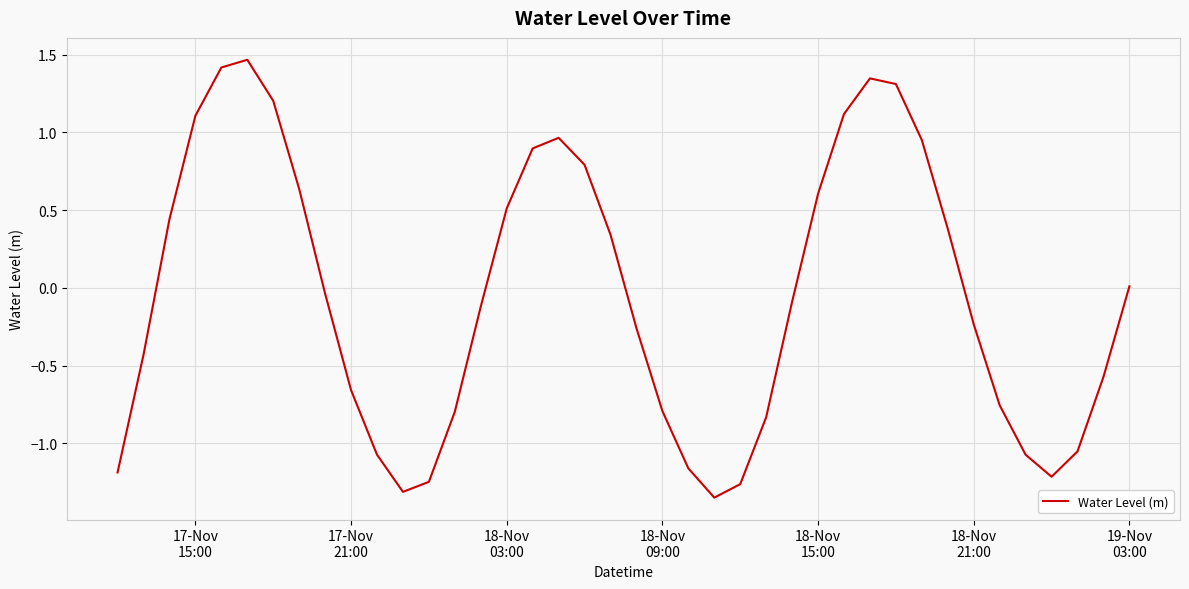

What is the difference between the maximum and minimum values?

2.8